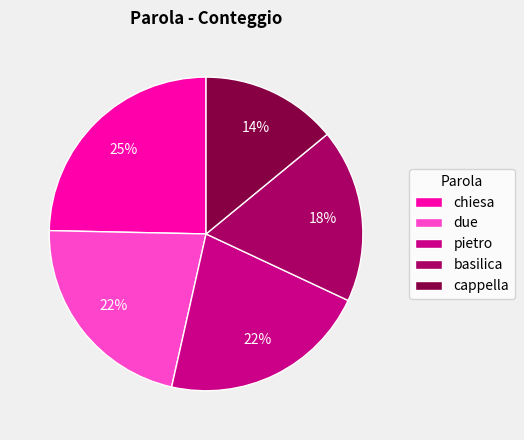

To the nearest percent, what is the difference between the largest and smallest slice percentages?

11%